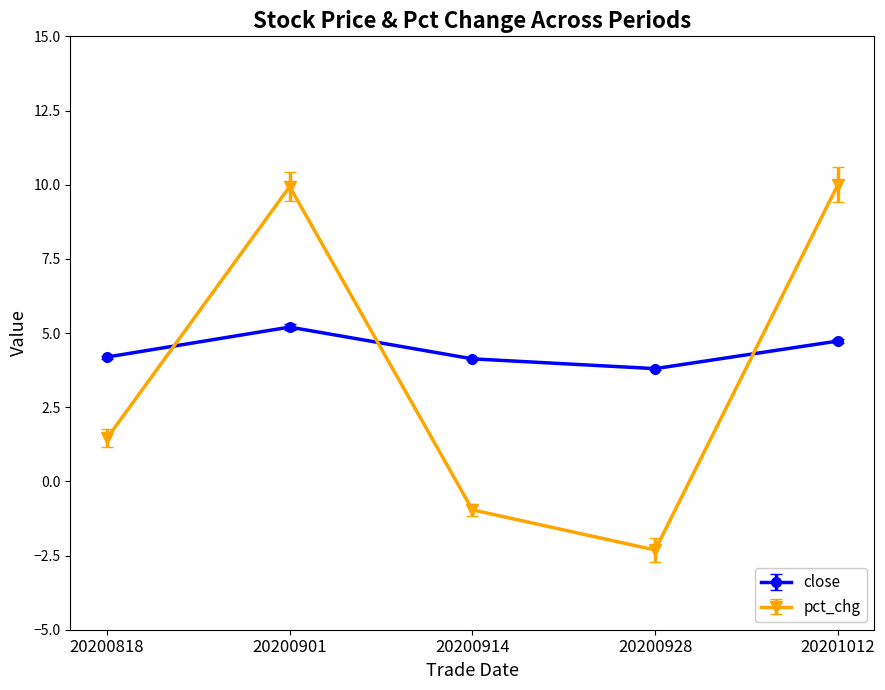

What is the value of the pct_chg point at the 2nd from the left?

9.9